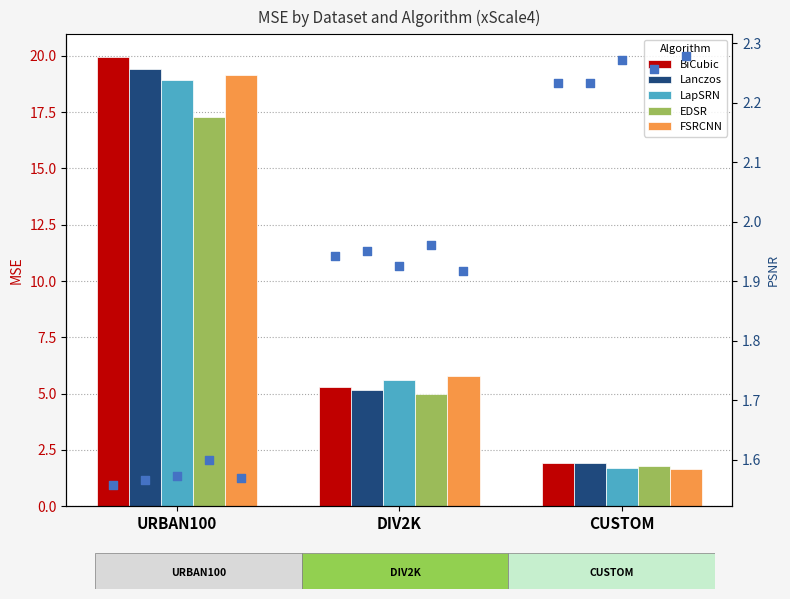

At how many categories does at least one series exceed 5?

2